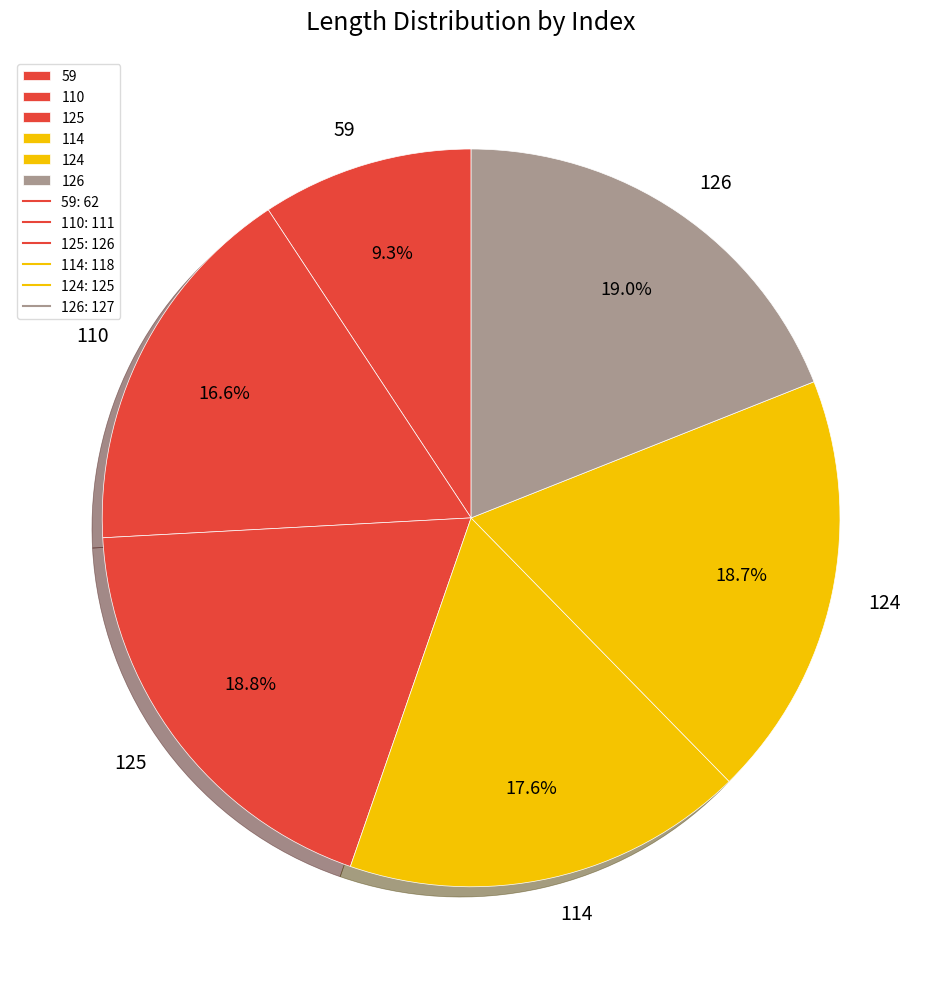

Which category has the smallest portion of the pie?

59